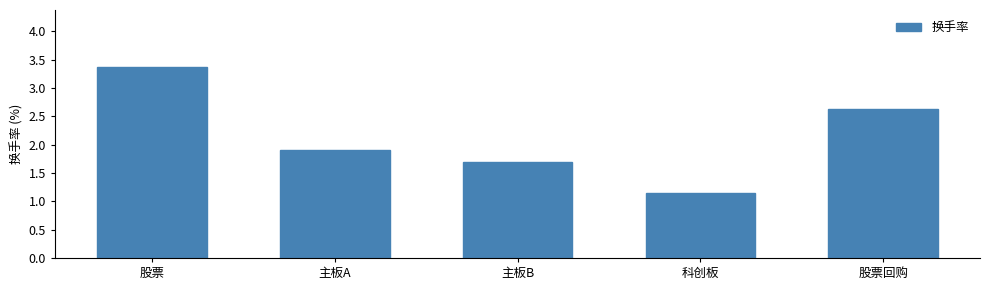

What is the difference between the maximum and second lowest values?

1.7